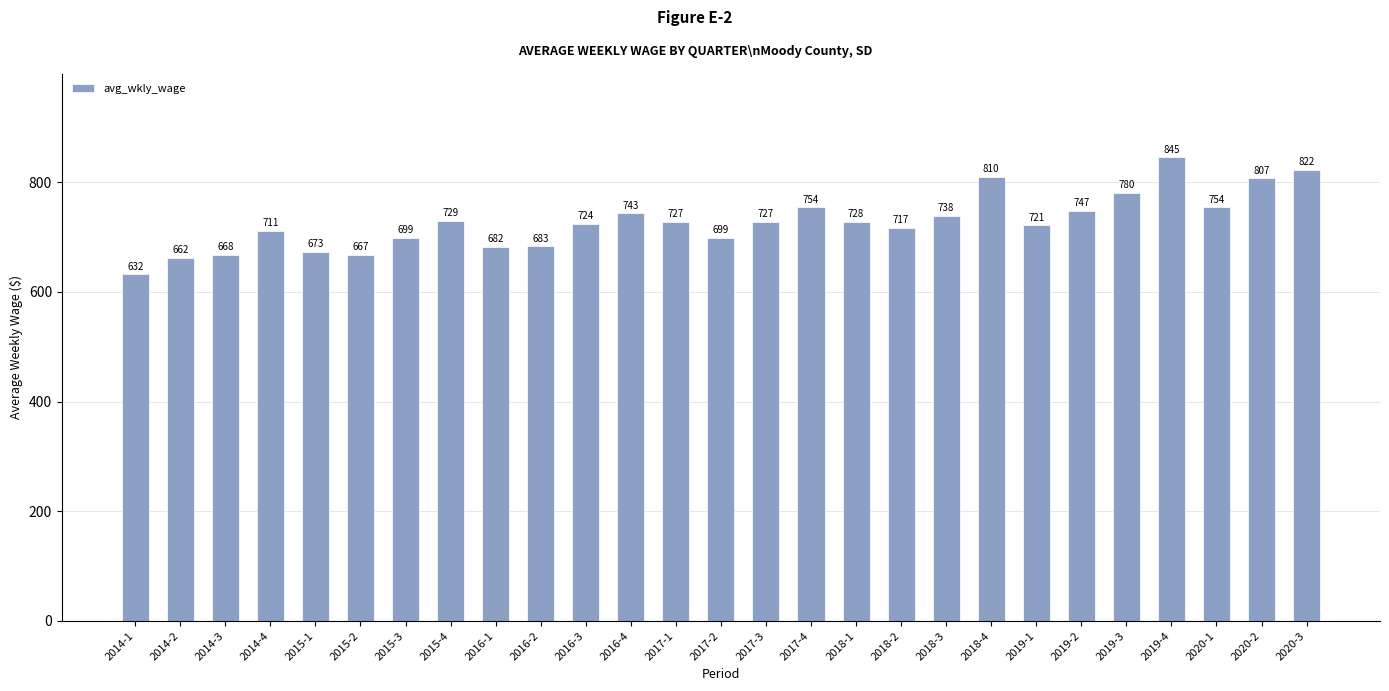

Where is the data nearest to the value 738?

2018-3